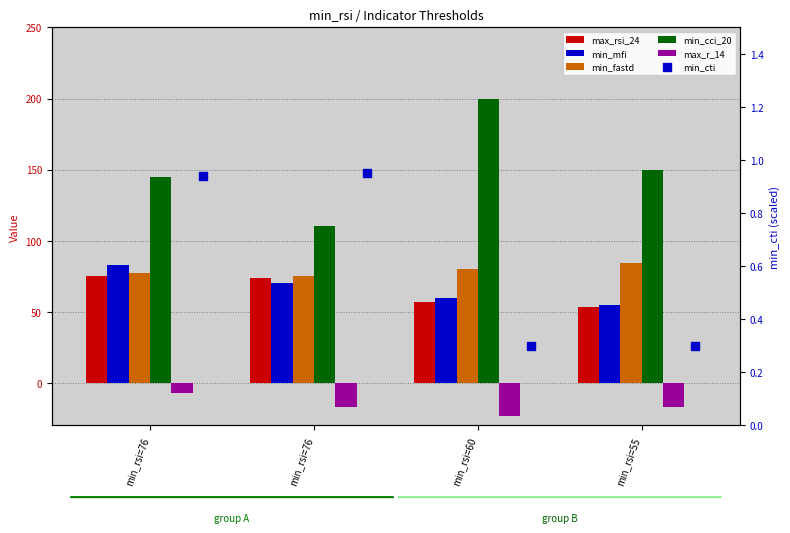

Which series has the largest total across all categories?

min_cci_20